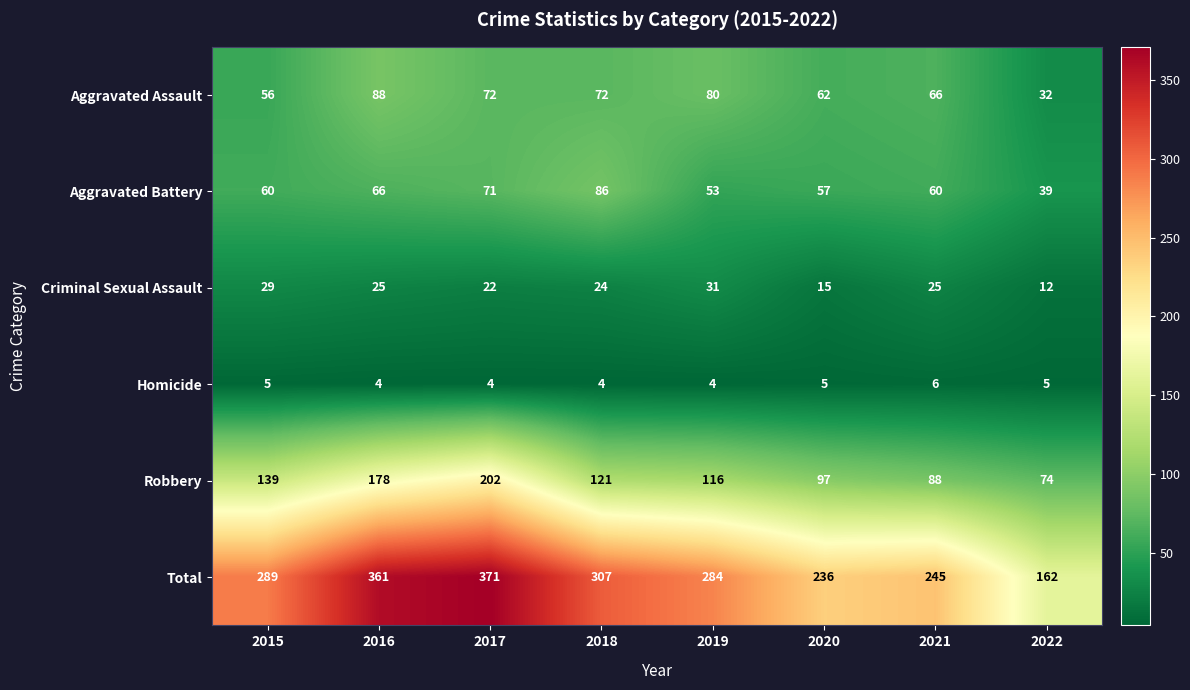

What is the difference between the Criminal Sexual Assault values at 2015 and 2022?

17